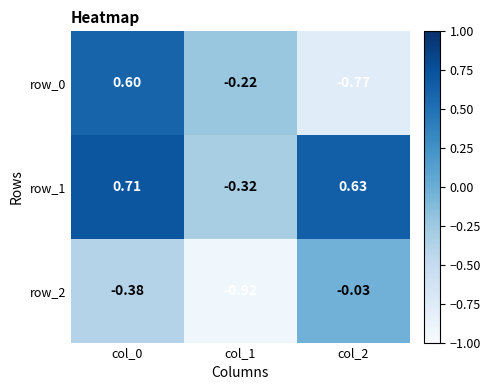

Is the value of row_0 at col_0 greater than the value of row_2 at col_0?

Yes